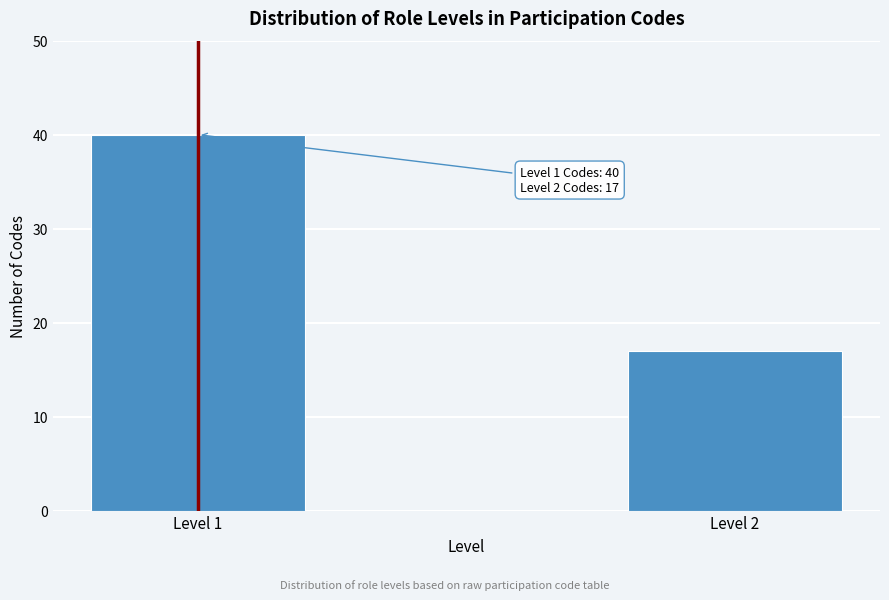

Reading left to right, list all the values displayed in this chart.

Level 1=40	Level 2=17